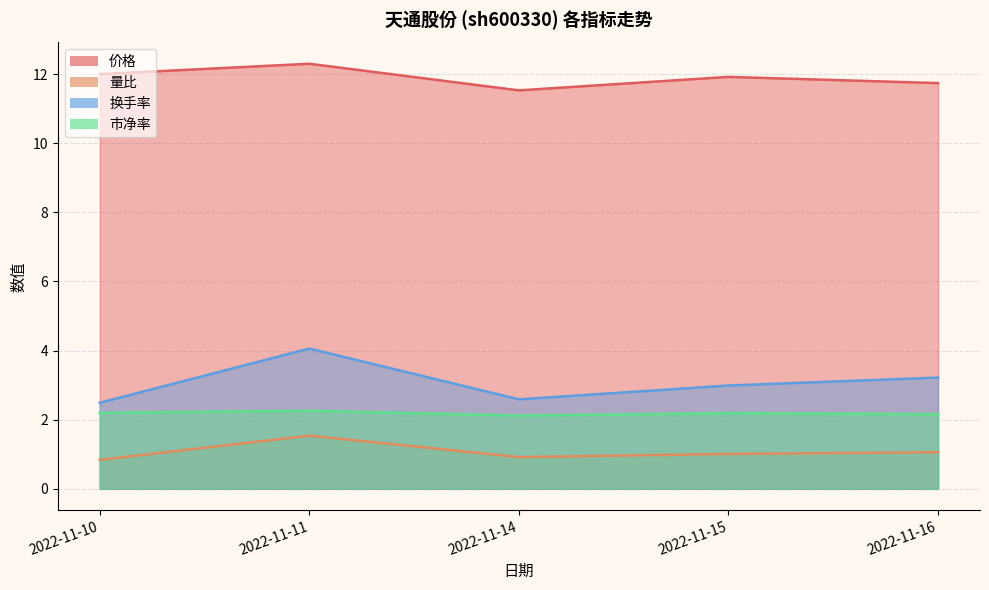

At which category does 市净率 reach its first local valley?

2022-11-14